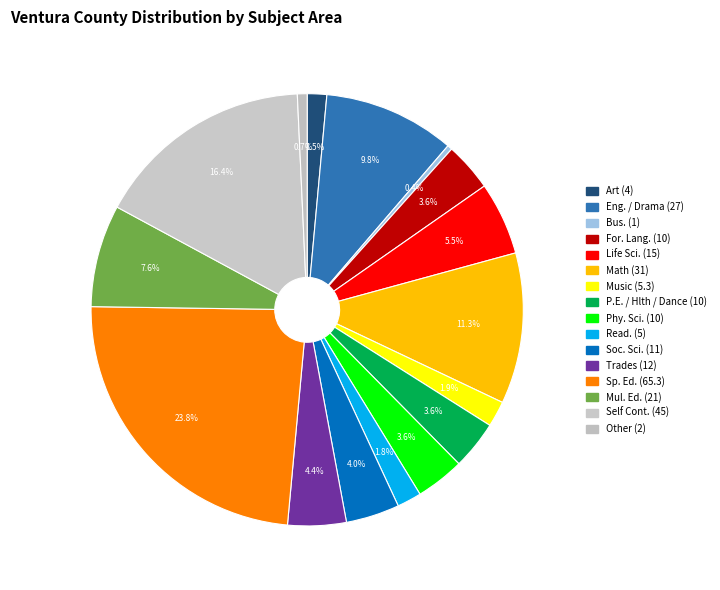

Which category has the biggest portion of the pie?

Sp. Ed.